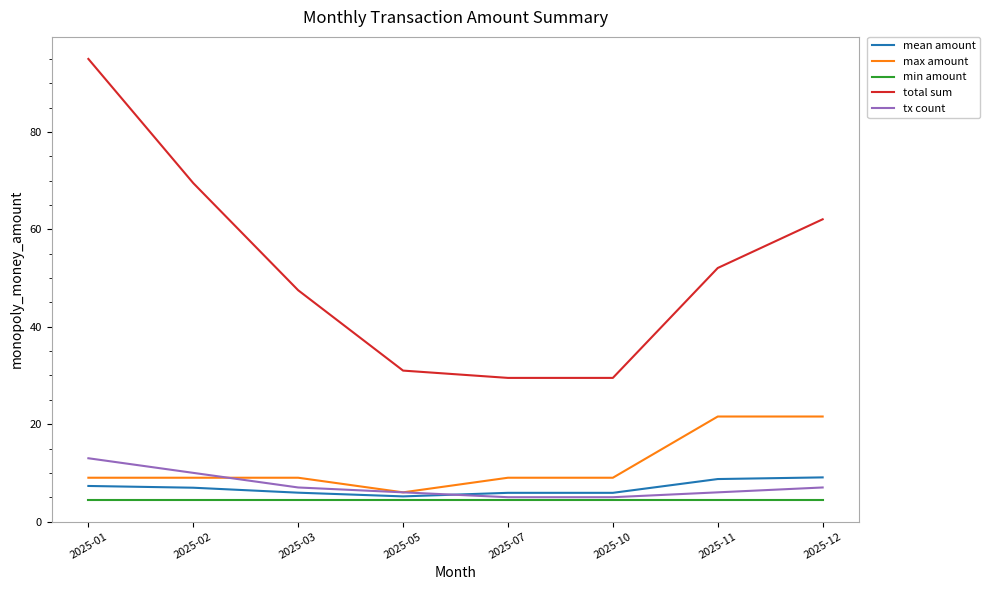

True or false: mean amount and max amount cross at least once.

False